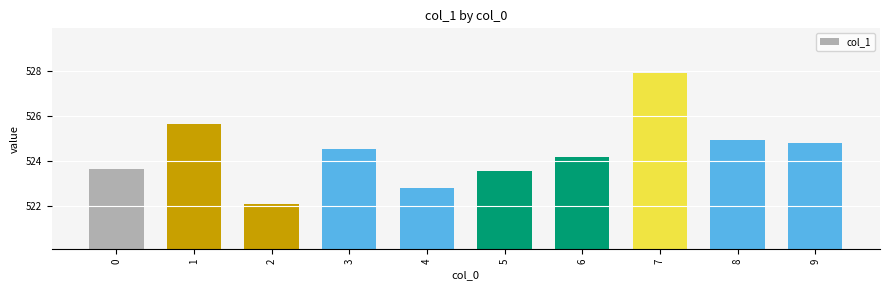

The value at 1 is 701.8. True or false?

False